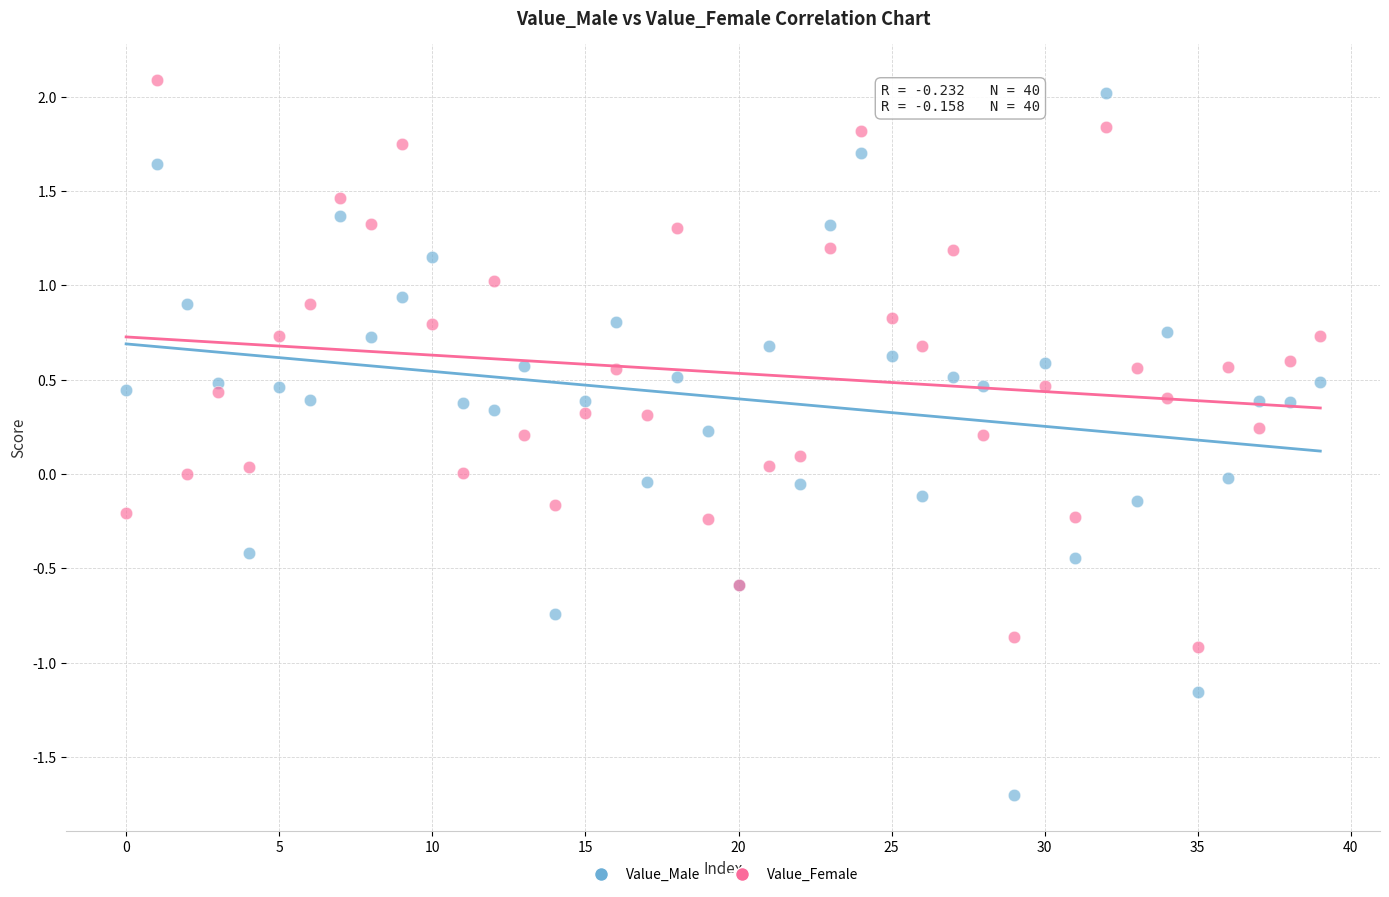

What are all the series names shown in the legend?

Value_Male, Value_Female